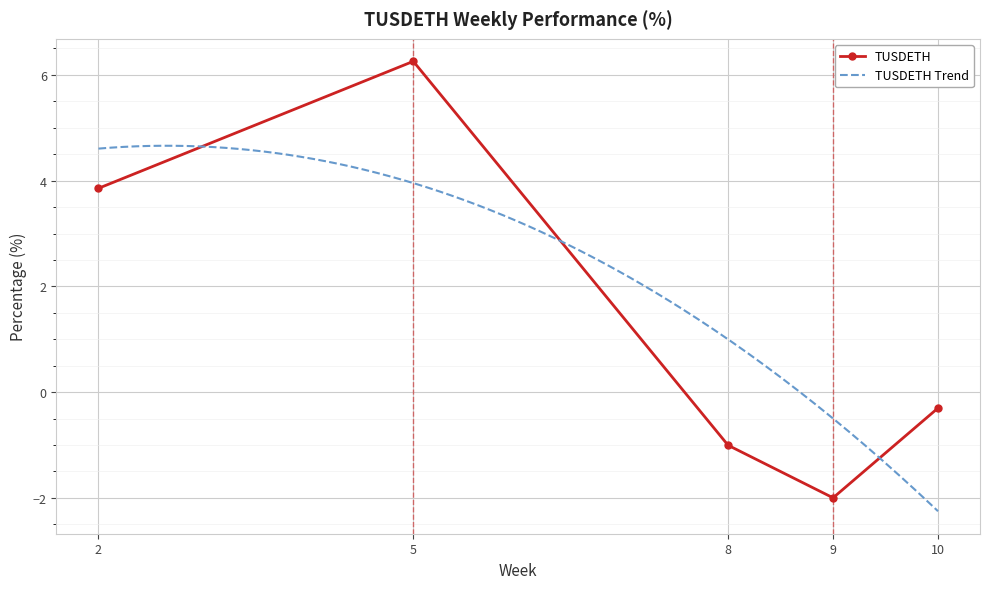

What is the minimum value for TUSDETH?

-2.0